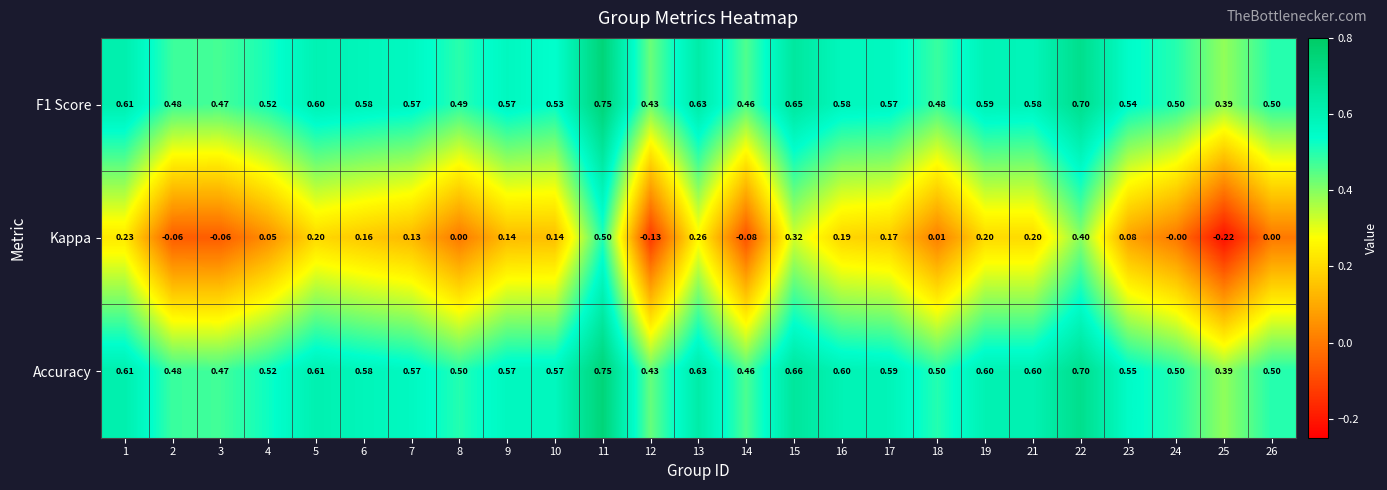

Which series has the widest spread of values?

Kappa